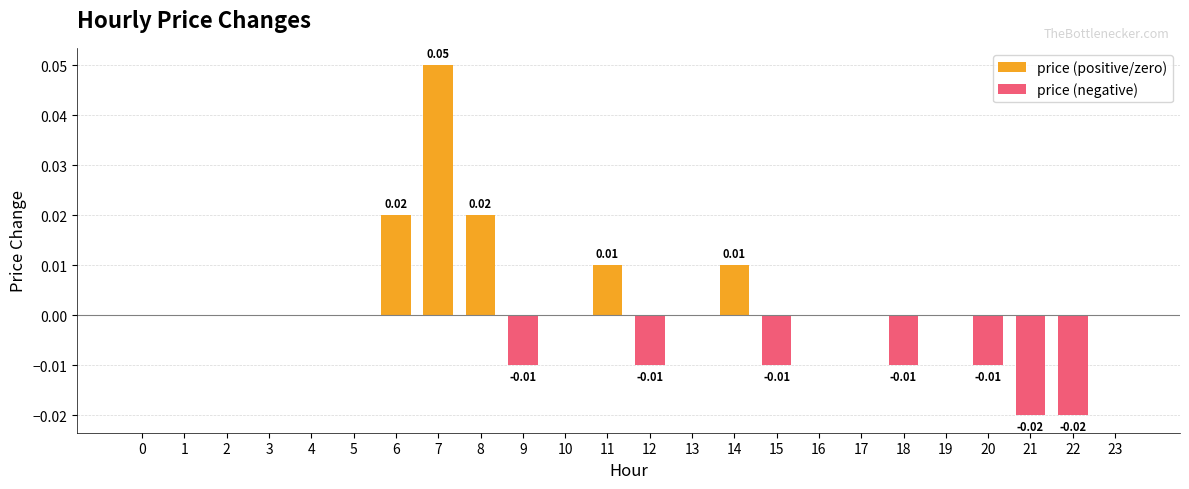

What is the maximum value shown in the chart?

0.1